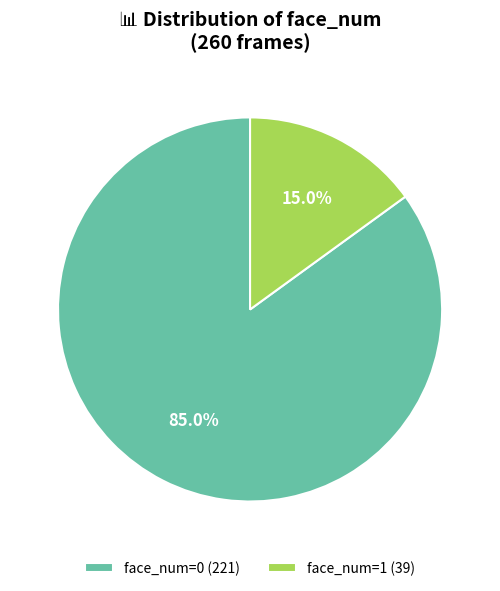

The face_num=0 slice represents 94% of the pie. True or false?

False